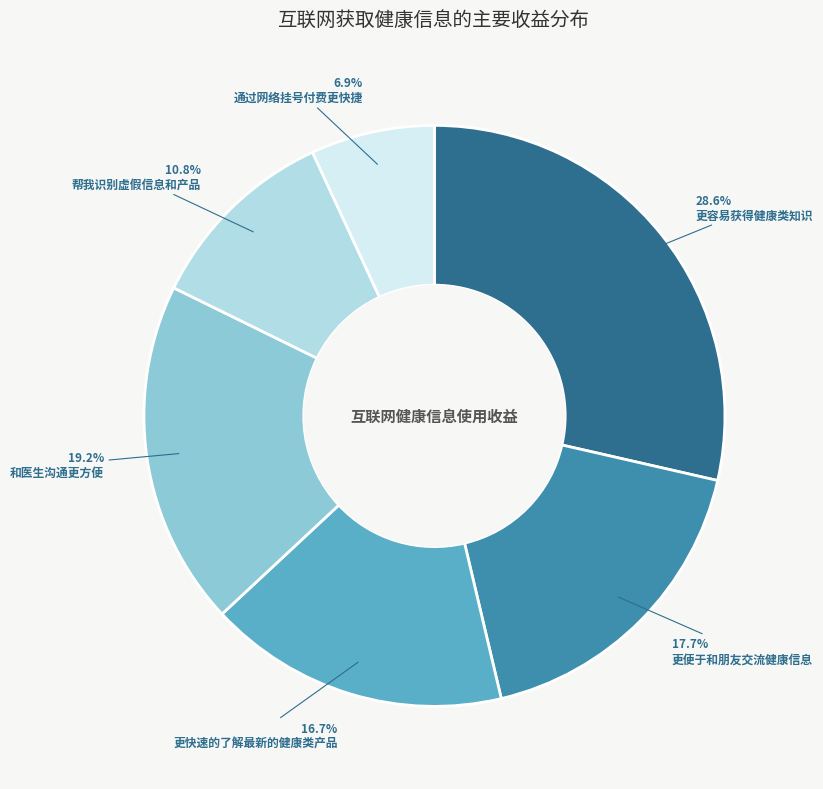

Count the number of slices in the pie.

6